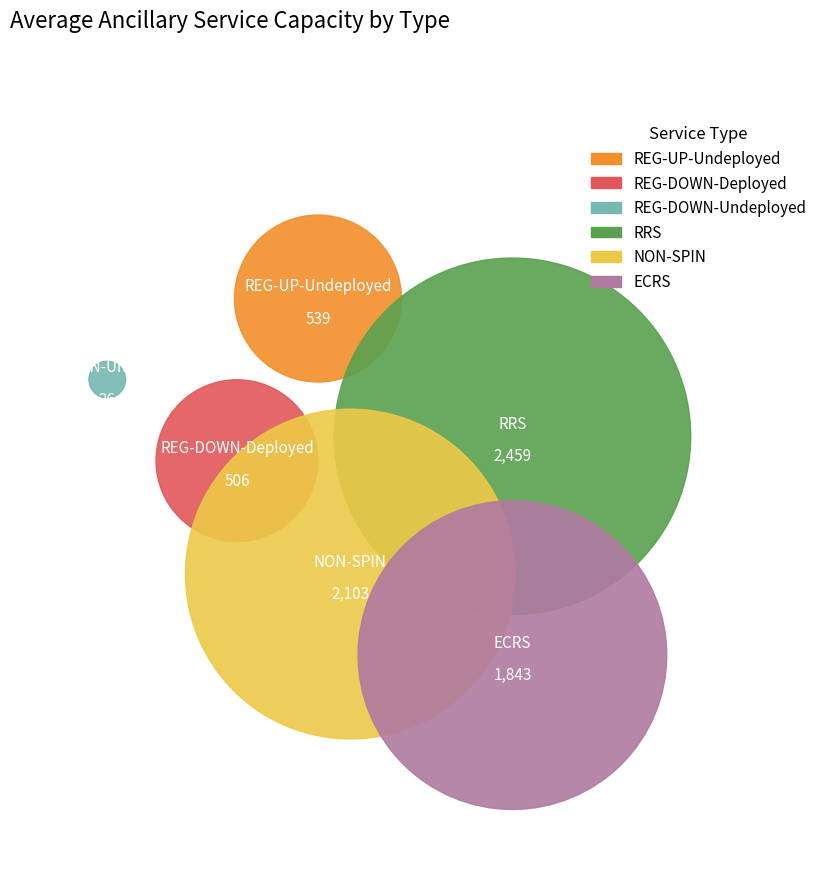

To the nearest percent, what is the difference between the largest and smallest slice percentages?

33%